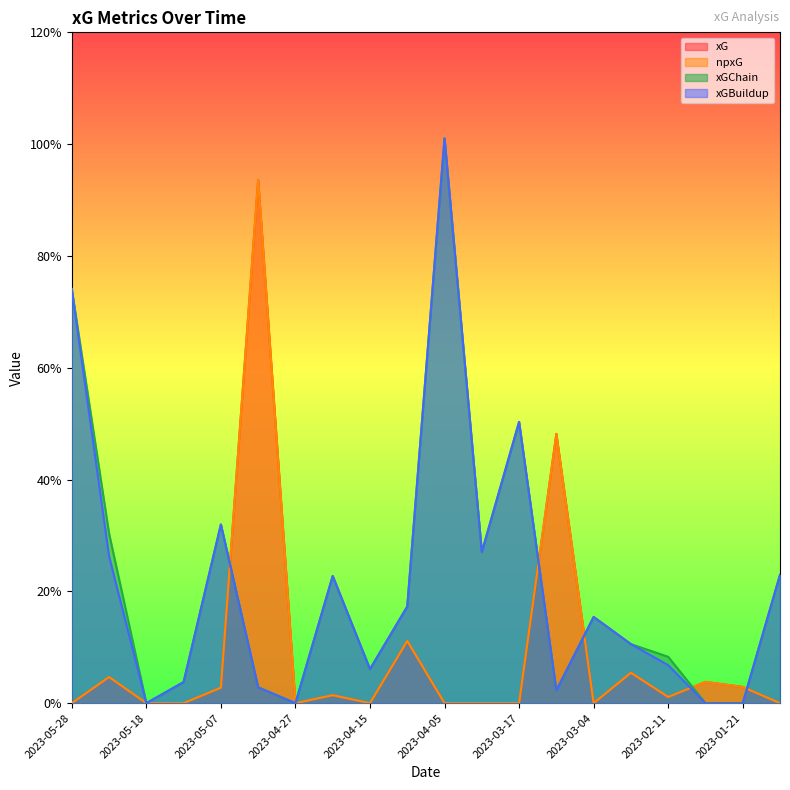

True or false: xGChain and xGBuildup intersect in this chart.

False